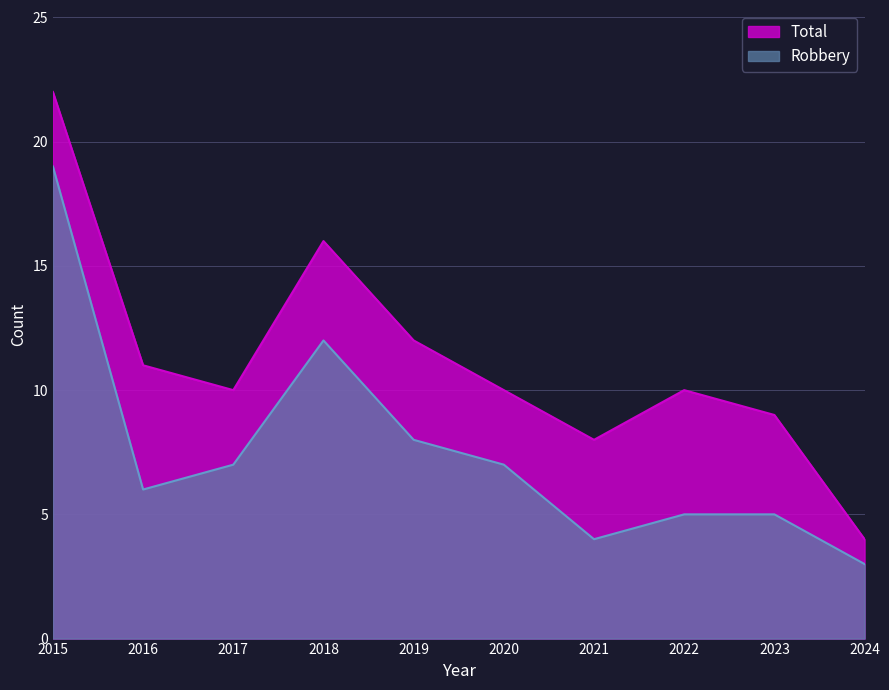

Reading right to left, what are all the values shown in this chart?

Robbery: 3	5	5	4	7	8	12	7	6	19
Total: 4	9	10	8	10	12	16	10	11	22